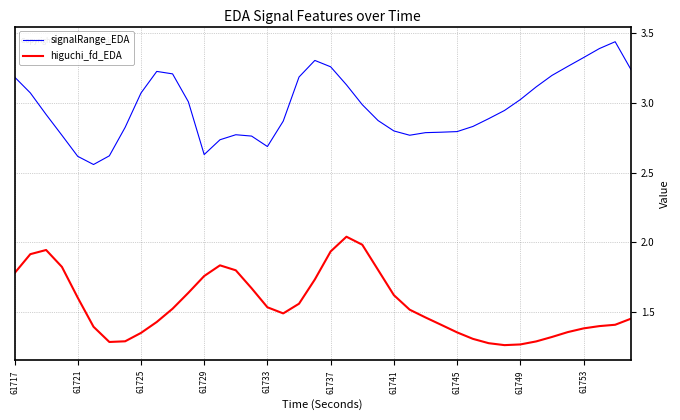

True or false: higuchi_fd_EDA and signalRange_EDA intersect in this chart.

False